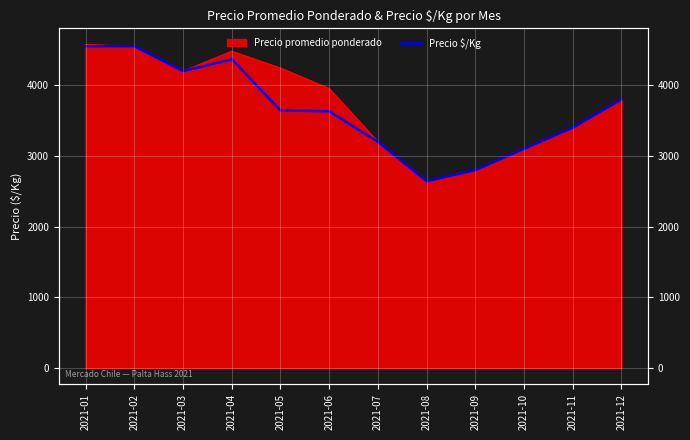

How many values exceed 3644?

5